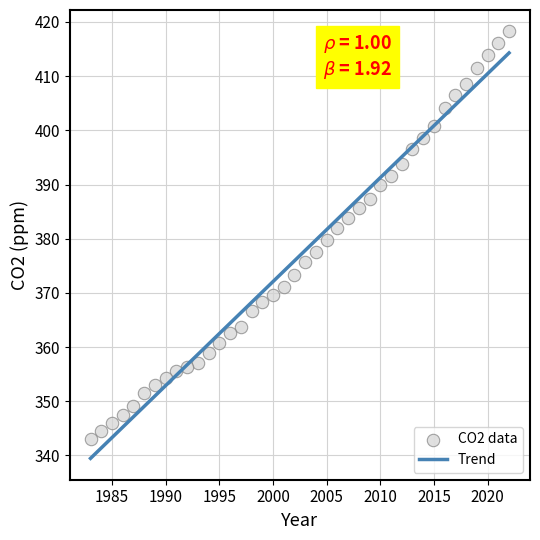

What is the range of Y values (max minus min)?

75.2